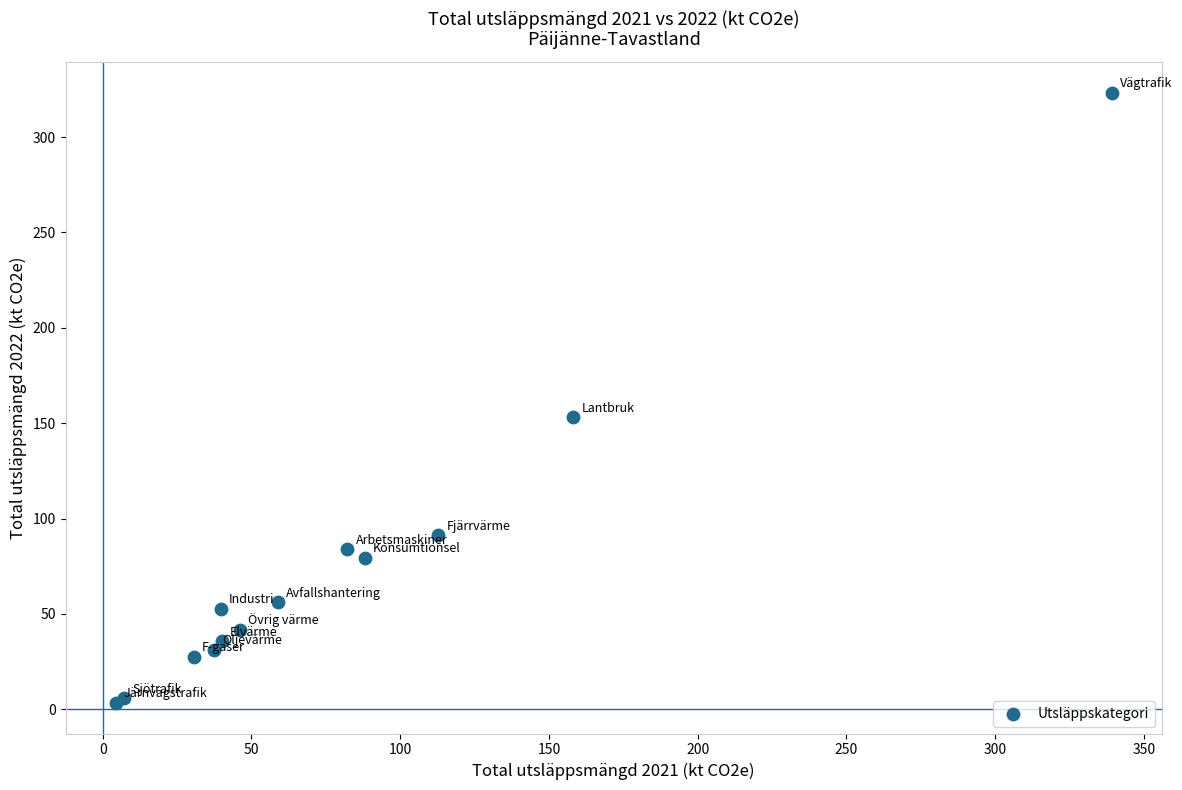

What Y value in the scatter plot is closest to 163?

153.2